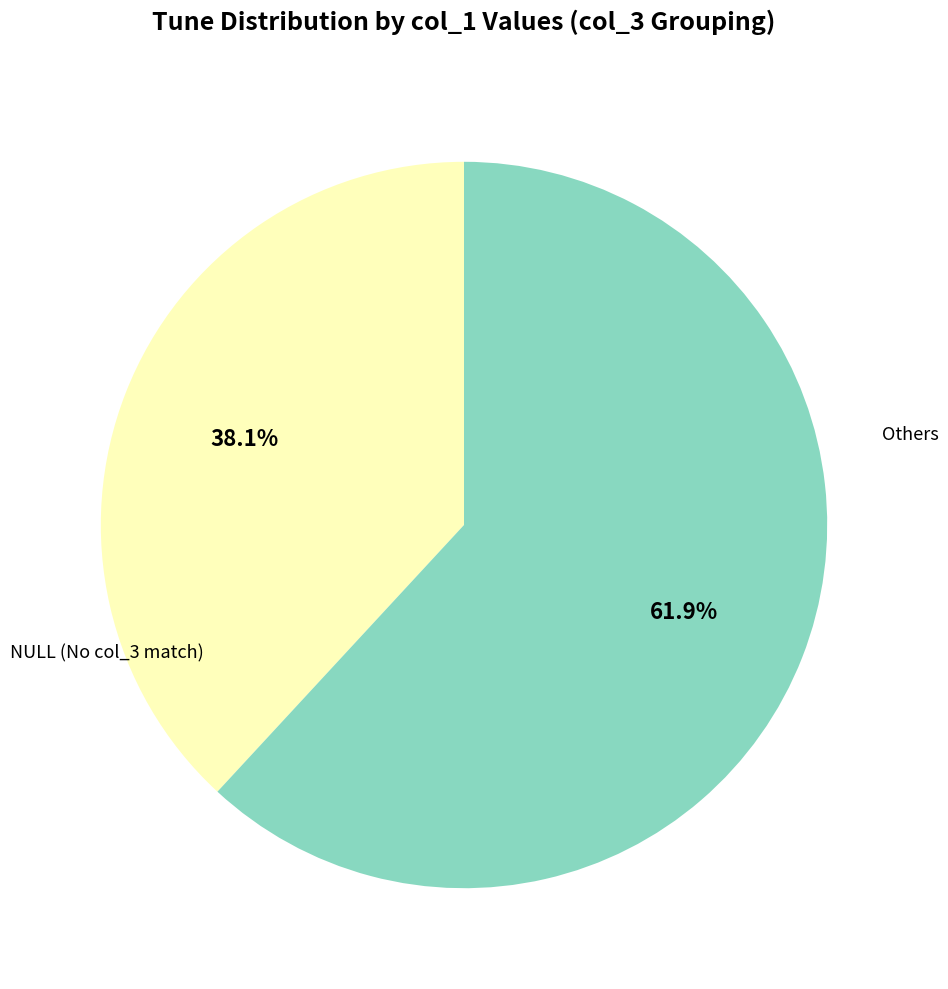

Is there a majority slice in this chart?

Yes